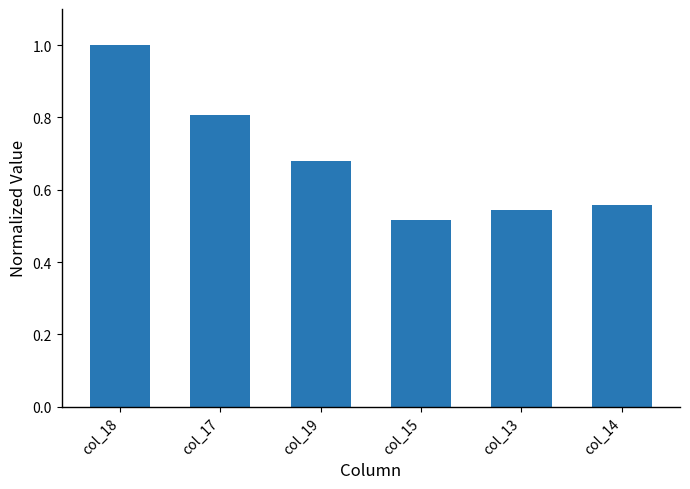

What is the difference between the values at col_19 and col_13?

0.1